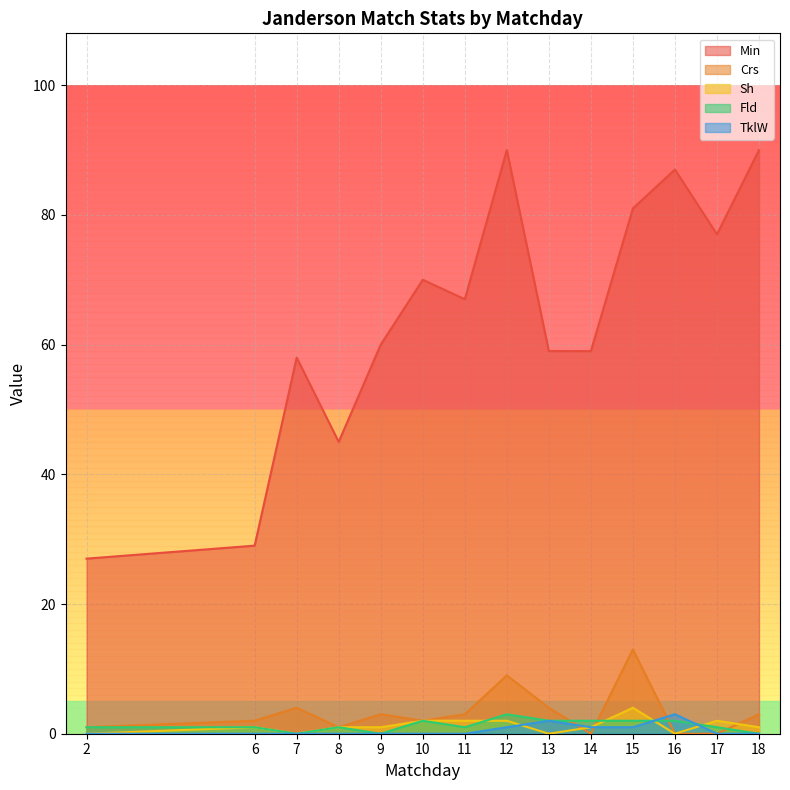

What is the greatest value displayed?

90